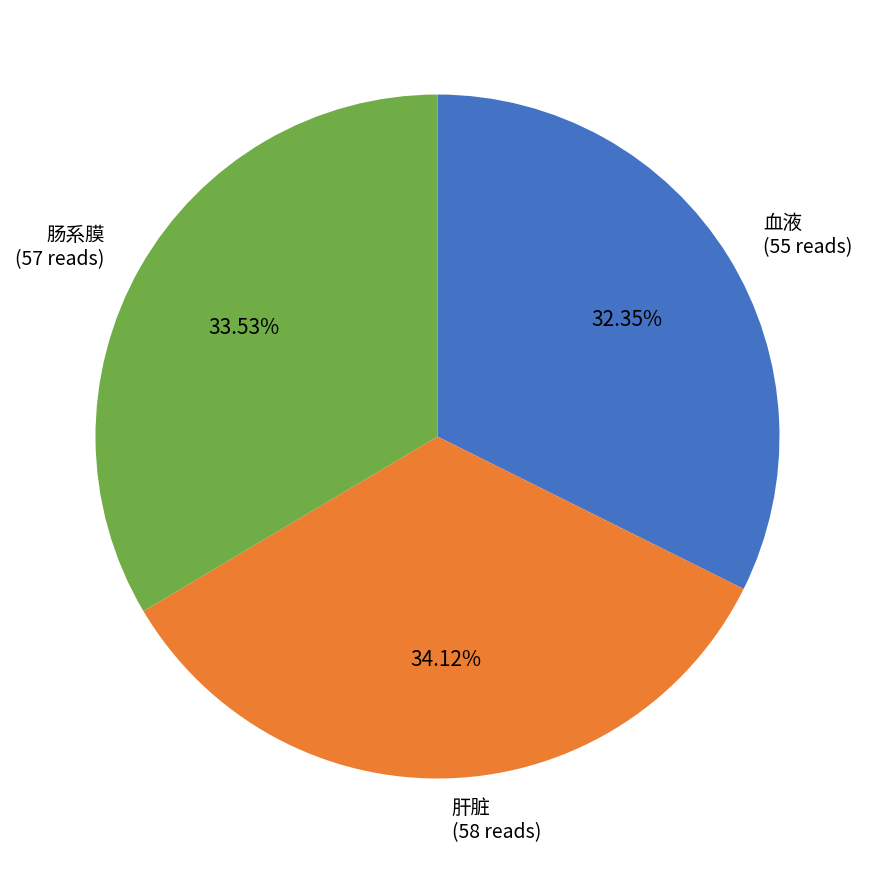

To the nearest percent, what percentage of the pie is 肠系膜?

34%